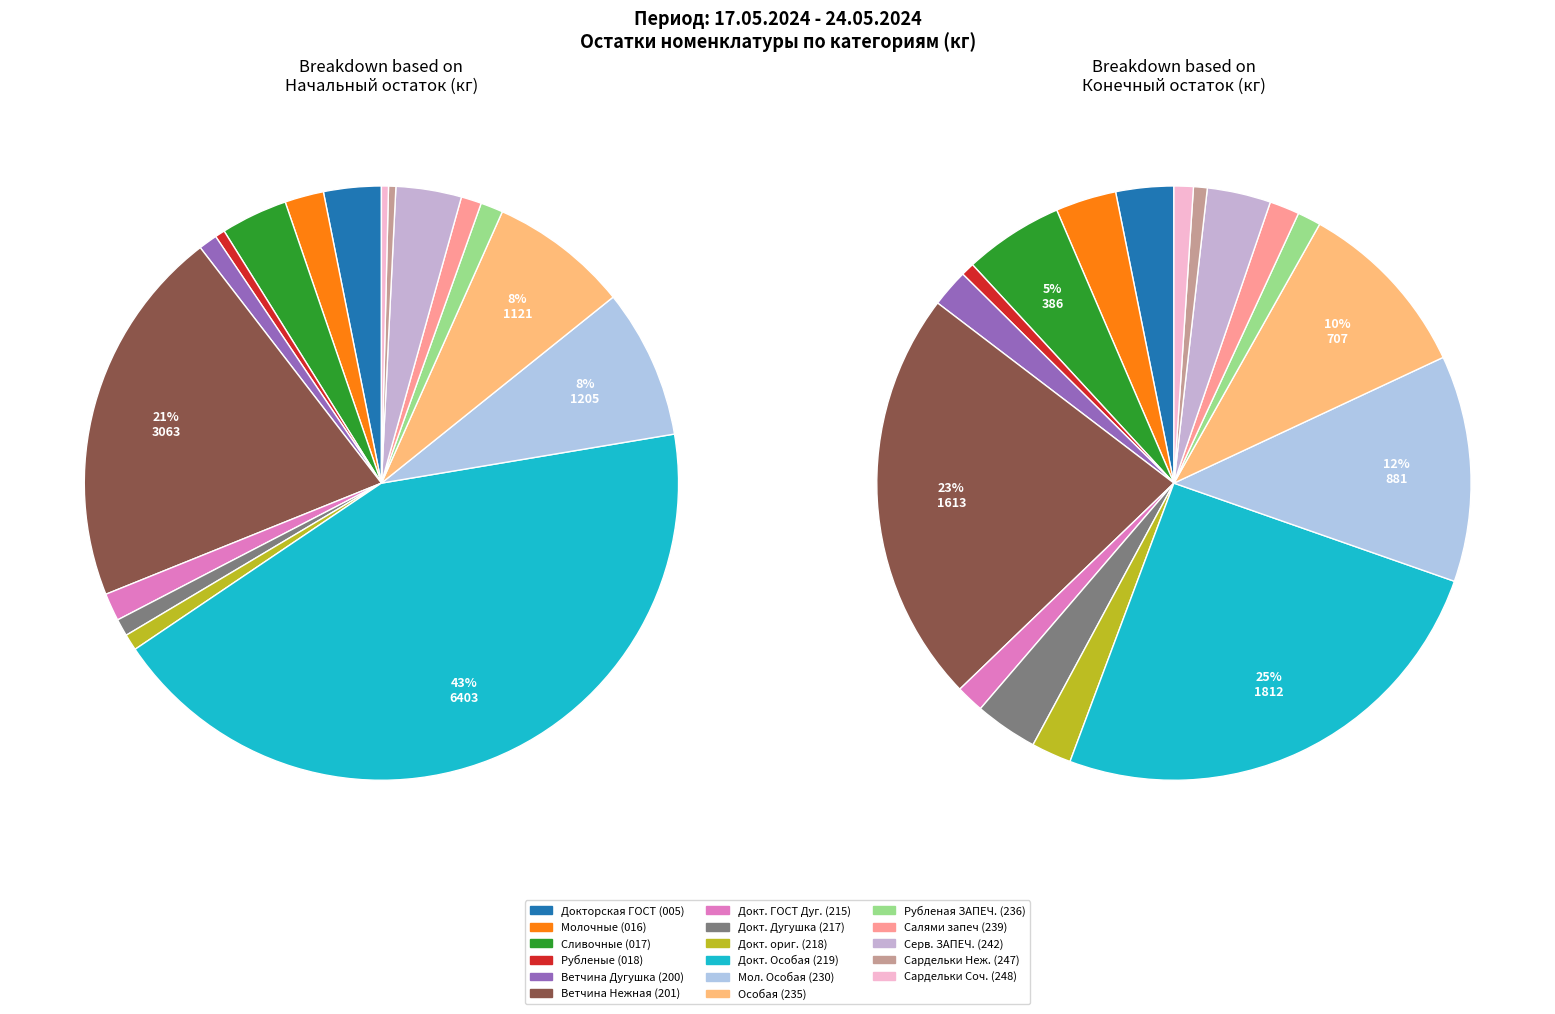

How many slices are in this pie chart?

17